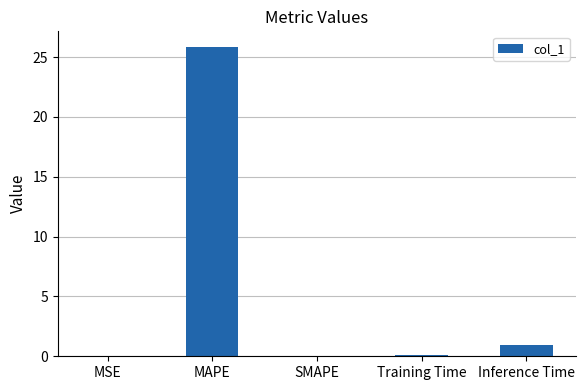

Is it true that the value at MAPE is 25.9?

True